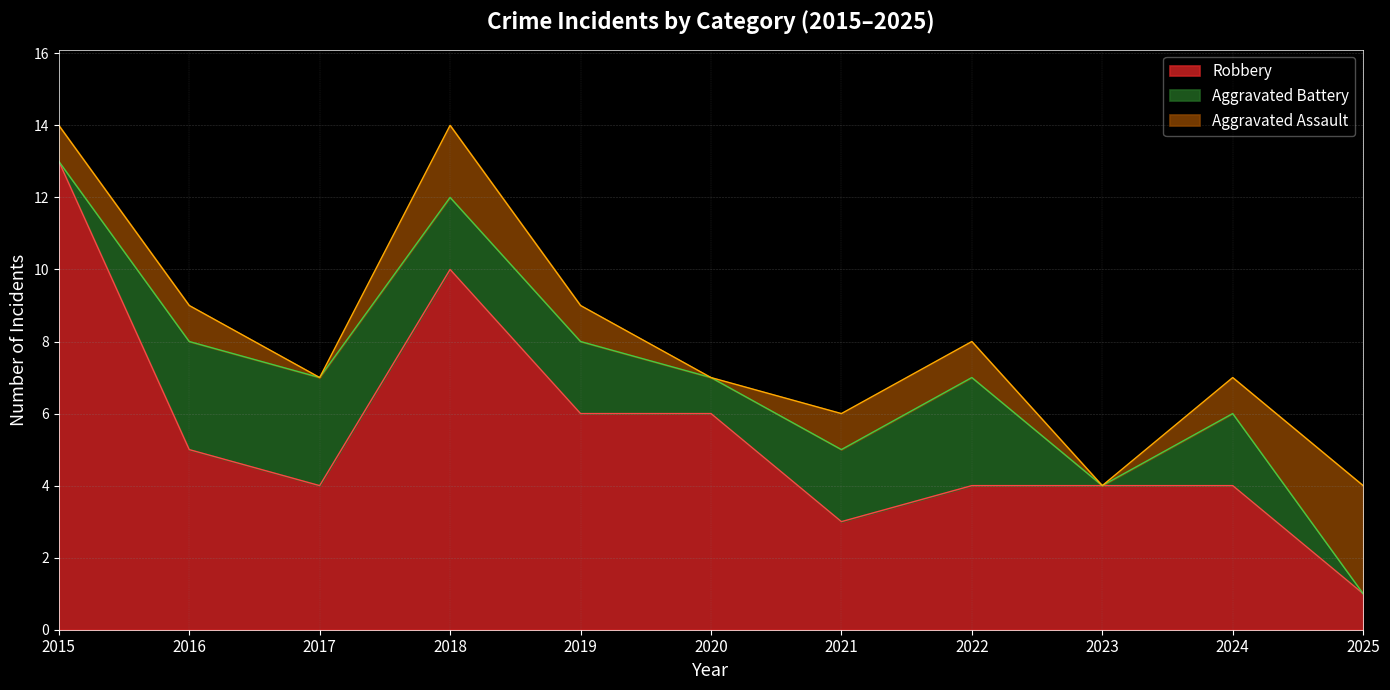

What is the value of the Aggravated Battery point at the 2nd from the left?

3